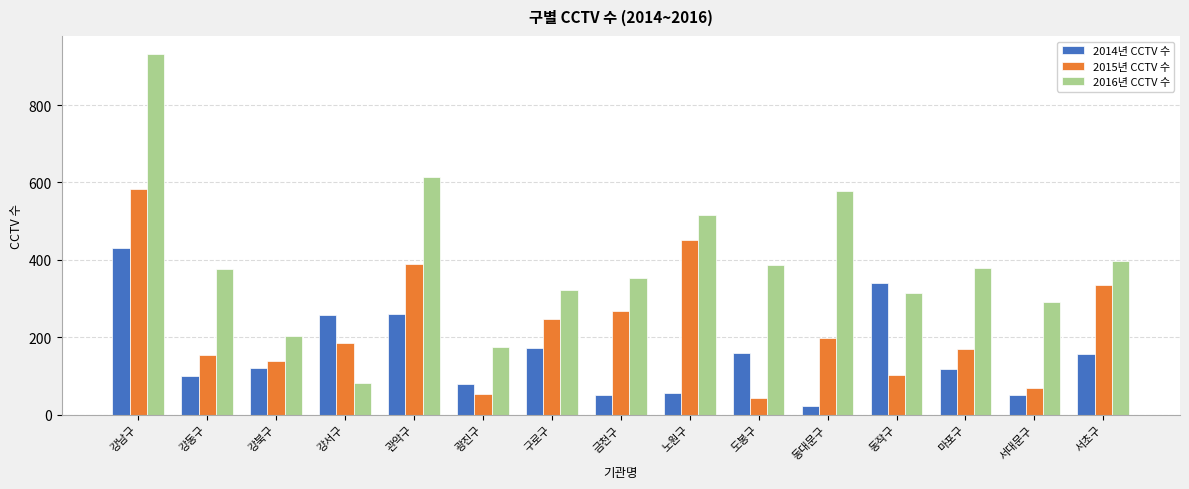

True or false: 2014년 CCTV 수 has a value of 365 at 강서구.

False